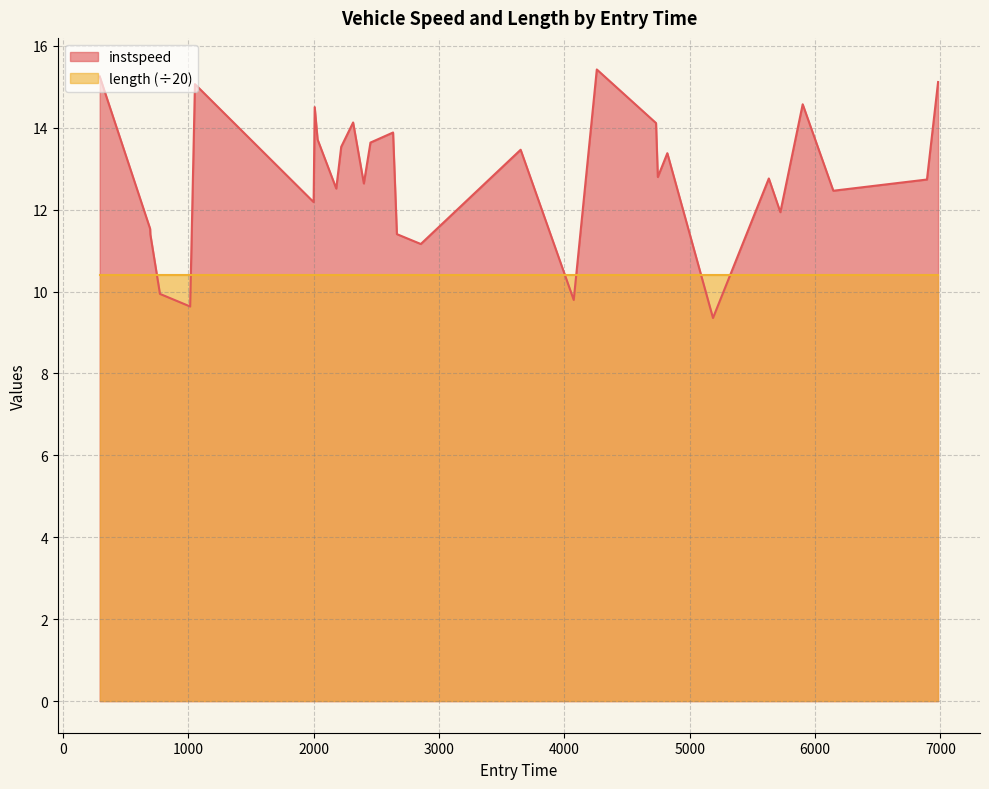

Which series has the largest total across all categories?

instspeed